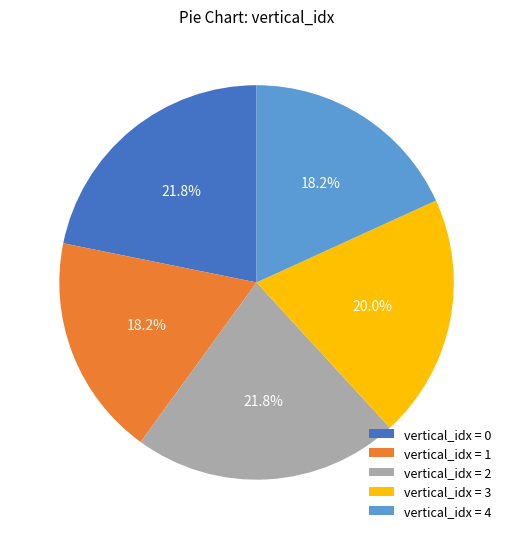

Does vertical_idx = 3 represent more than half of the total?

No